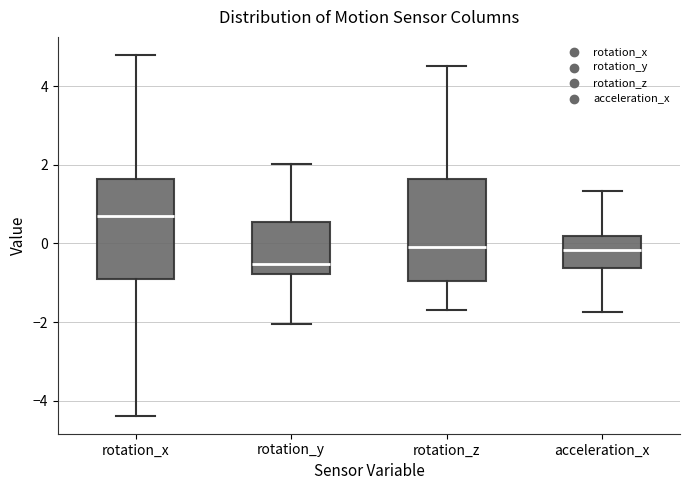

Reading left to right, read every box against the y-axis: the position of its median line, the range the box covers, and the ends of its whiskers. The values are not printed on the chart, so give them approximately, as read against the axis.

rotation_x: median 0.6, box -1.0 to 1.6, whiskers -4.4 to 4.8
rotation_y: median -0.6, box -0.8 to 0.6, whiskers -2.0 to 2.0
rotation_z: median 0.0, box -1.0 to 1.6, whiskers -1.6 to 4.6
acceleration_x: median -0.2, box -0.6 to 0.2, whiskers -1.8 to 1.4